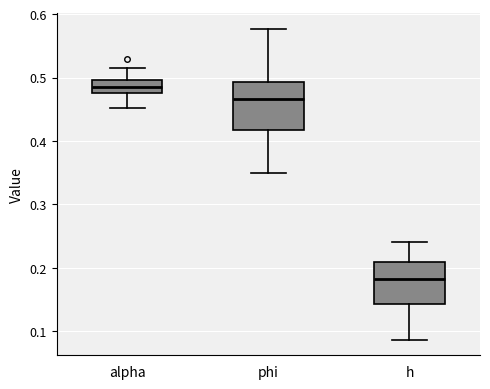

Reading left to right, read every box against the y-axis: the position of its median line, the range the box covers, and the ends of its whiskers. The values are not printed on the chart, so give them approximately, as read against the axis.

alpha: median 0.49, box 0.48 to 0.50, whiskers 0.45 to 0.51
phi: median 0.47, box 0.42 to 0.49, whiskers 0.35 to 0.58
h: median 0.18, box 0.14 to 0.21, whiskers 0.09 to 0.24